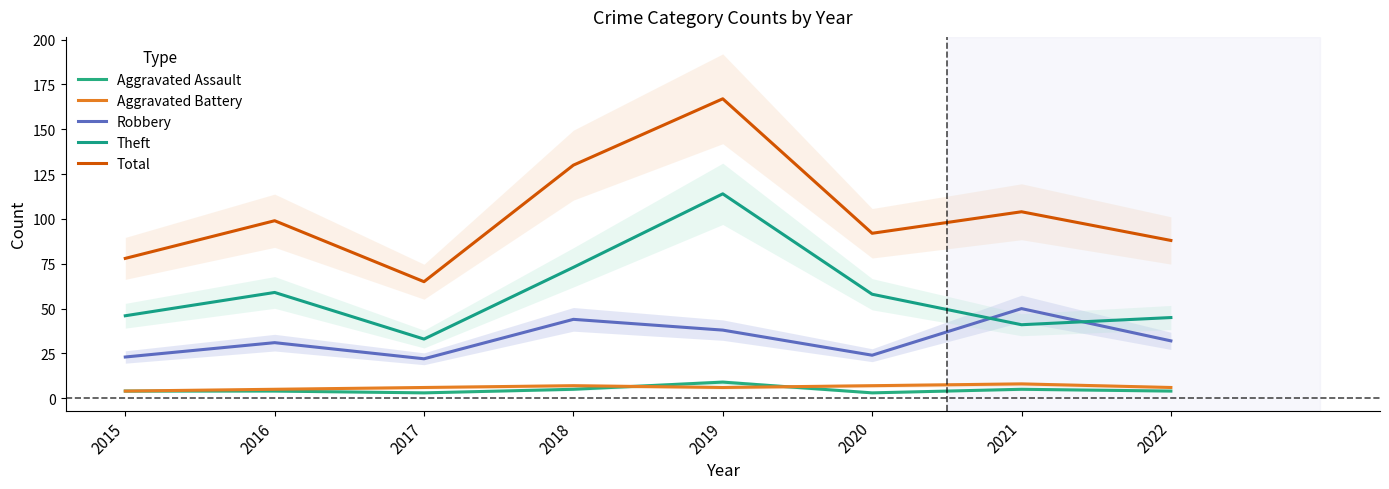

Which category has the lowest value across all series?

2017